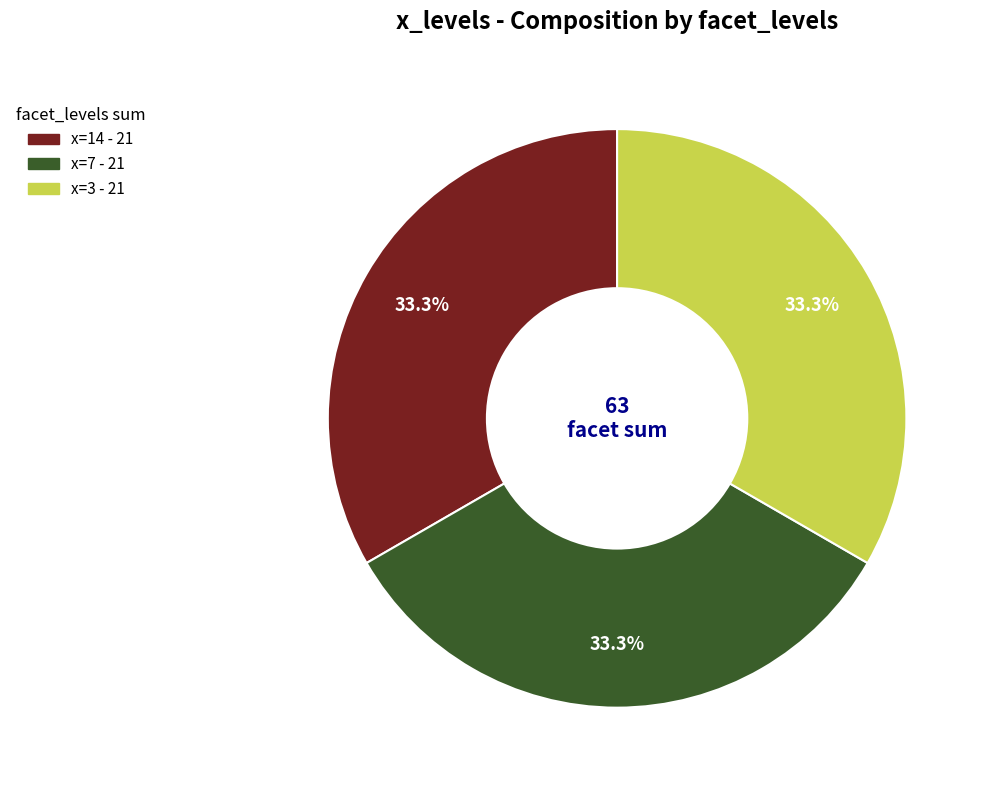

Is there a majority slice in this chart?

No